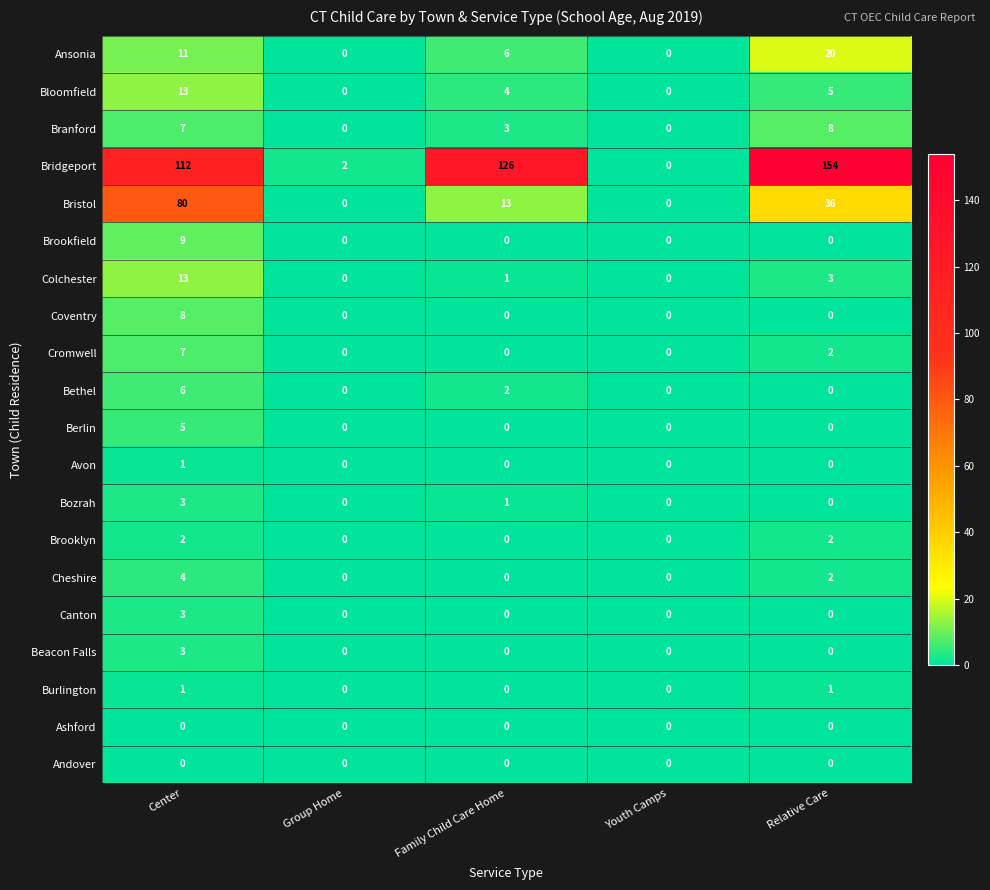

What is the total value across all series at Relative Care?

233